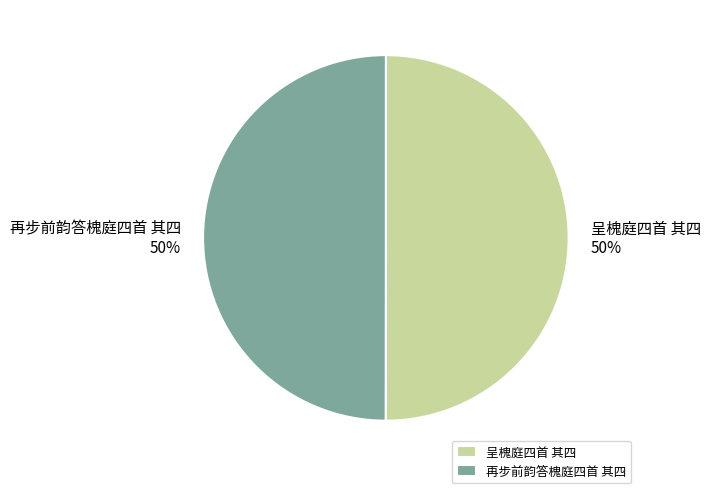

What is the ratio of the value at 再步前韵答槐庭四首 其四 to the value at 呈槐庭四首 其四?

1.0